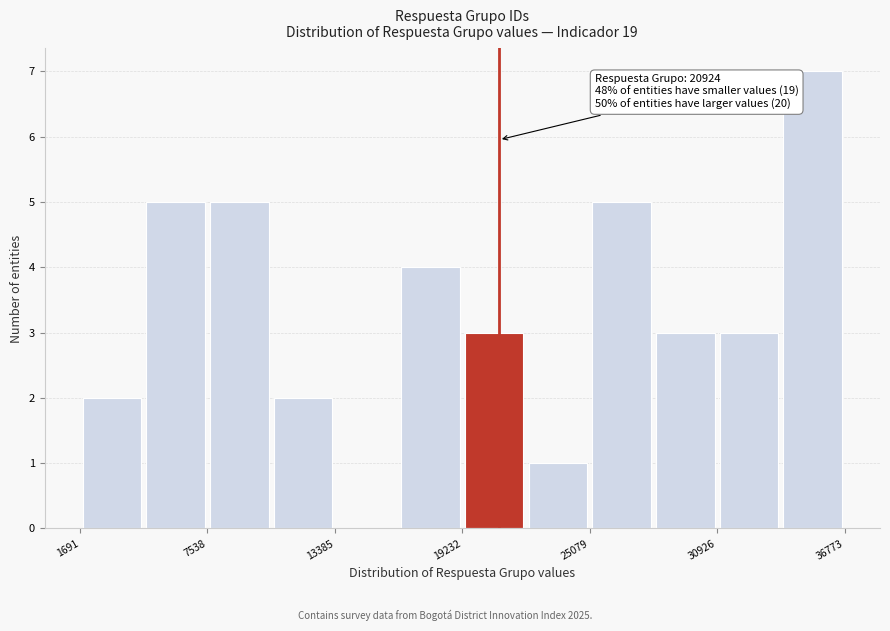

Read against the x-axis, roughly where is the centre of the tallest bar?

35000